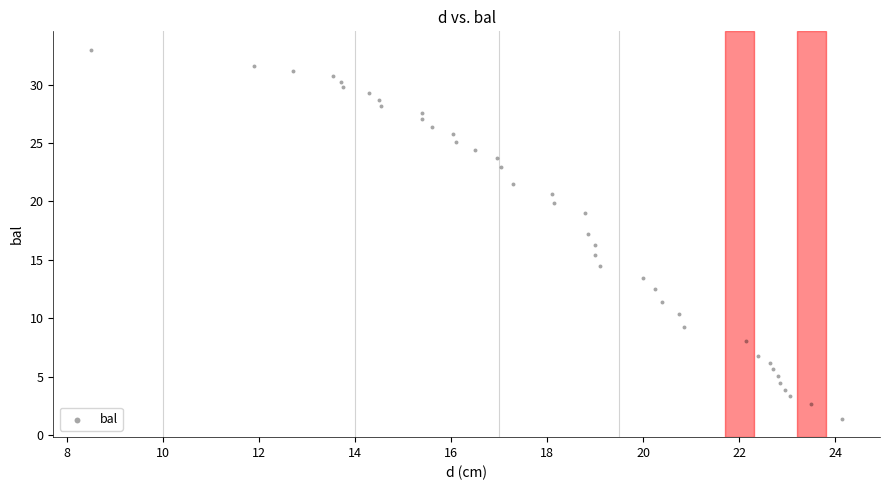

What is the range of X values (max minus min)?

15.6